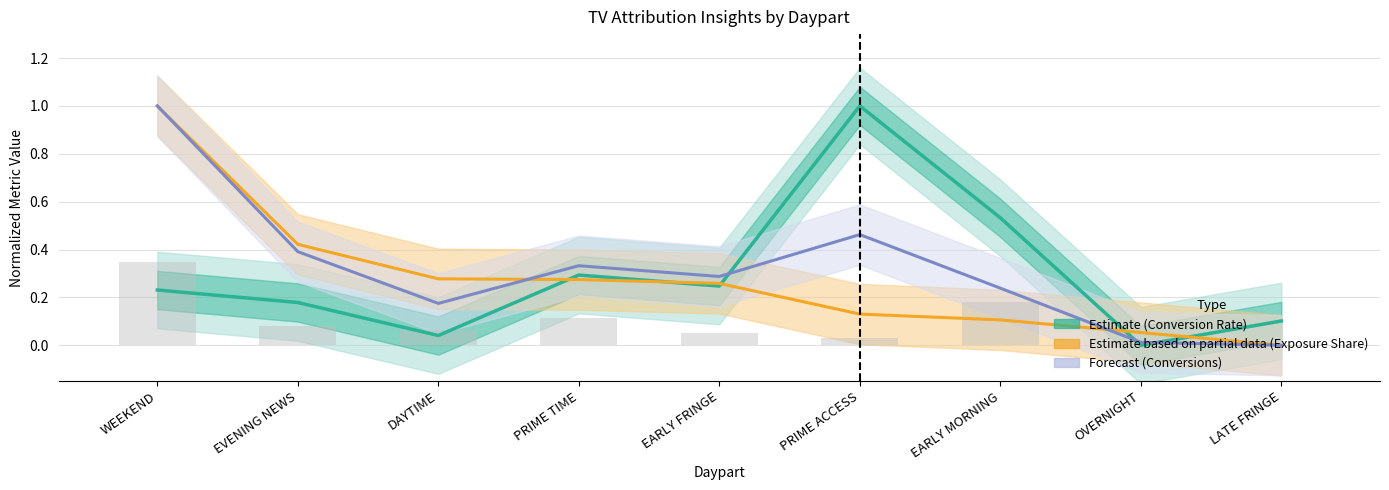

Between PRIME ACCESS and DAYTIME, which is larger?

PRIME ACCESS